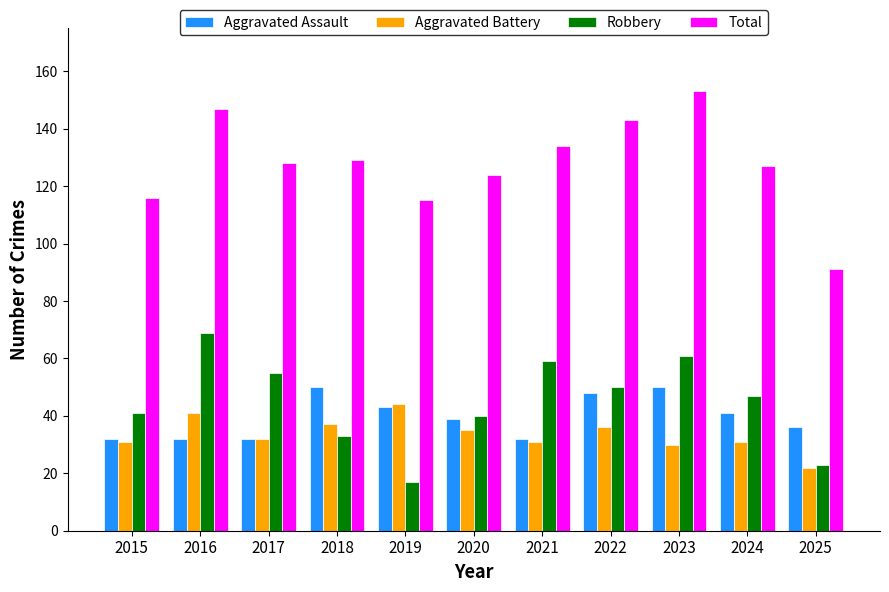

At which category does the chart reach its peak across all series?

2023